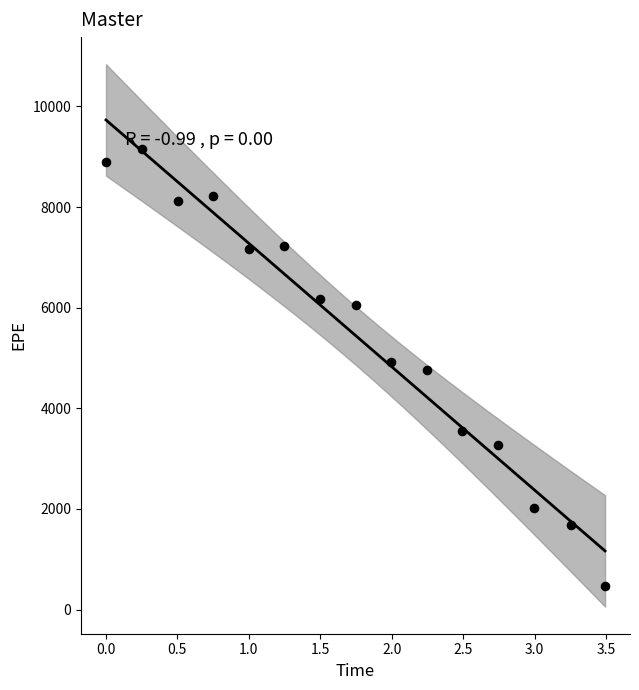

What is the range of Y values (max minus min)?

8697.0